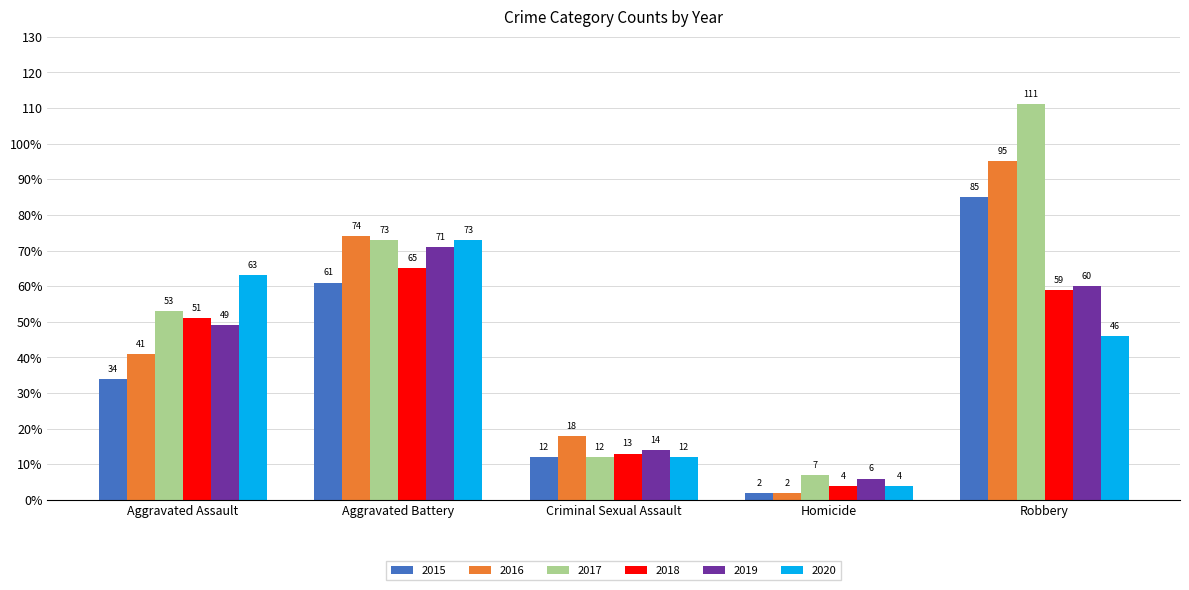

Which has a higher value, Aggravated Assault or Homicide?

Aggravated Assault